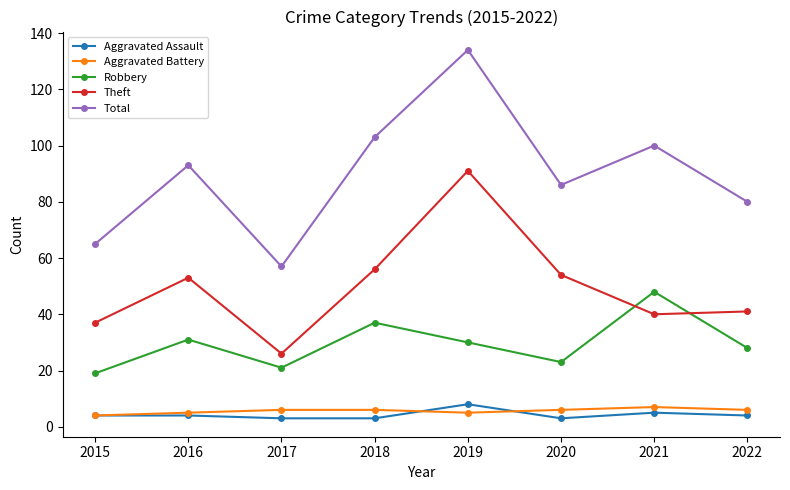

The Aggravated Assault series shows 4 at 2022. True or false?

True